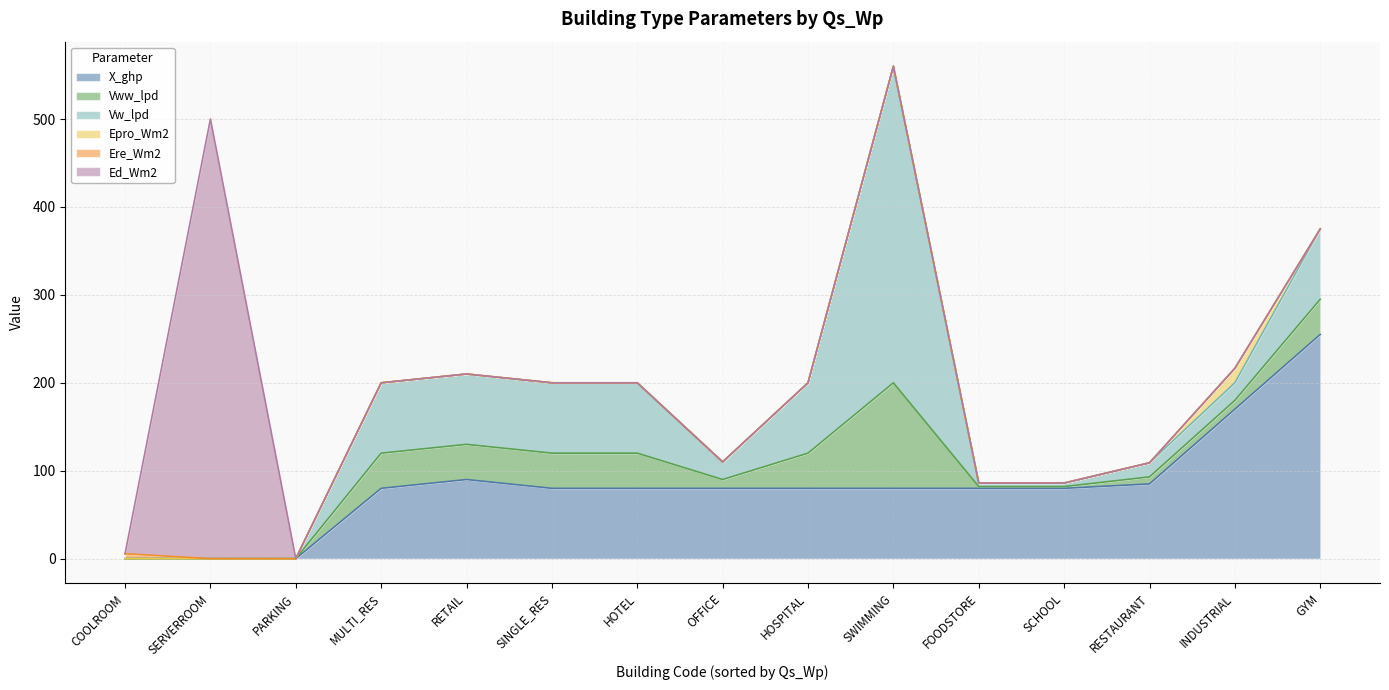

How many data points in Ed_Wm2 are above 0?

1